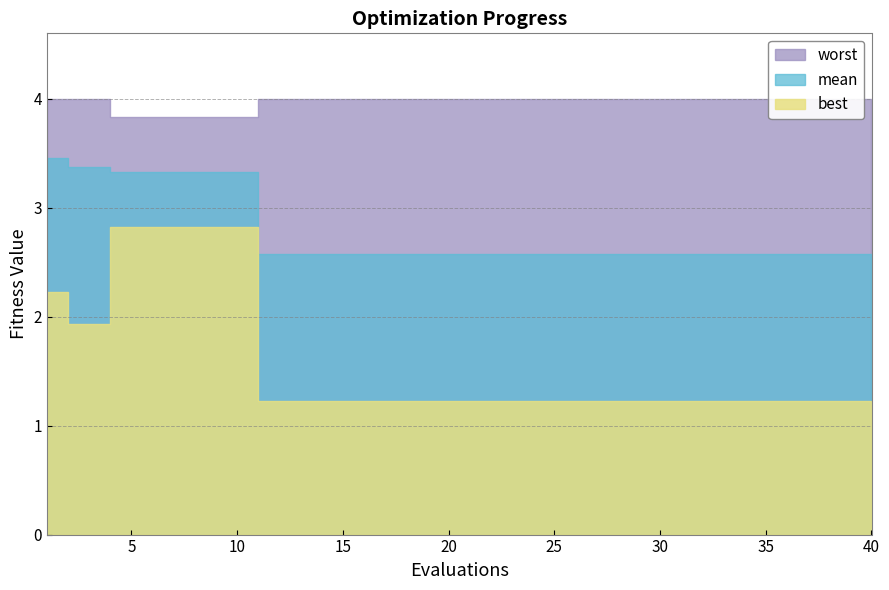

What is the smallest value displayed?

1.2